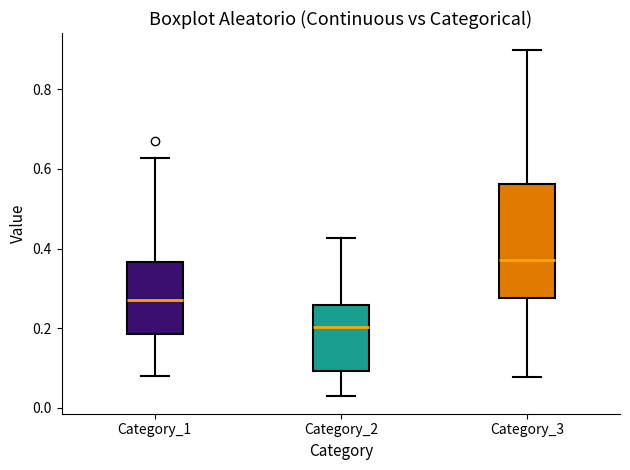

Which box is the tallest, from its lower edge to its upper edge?

Category_3